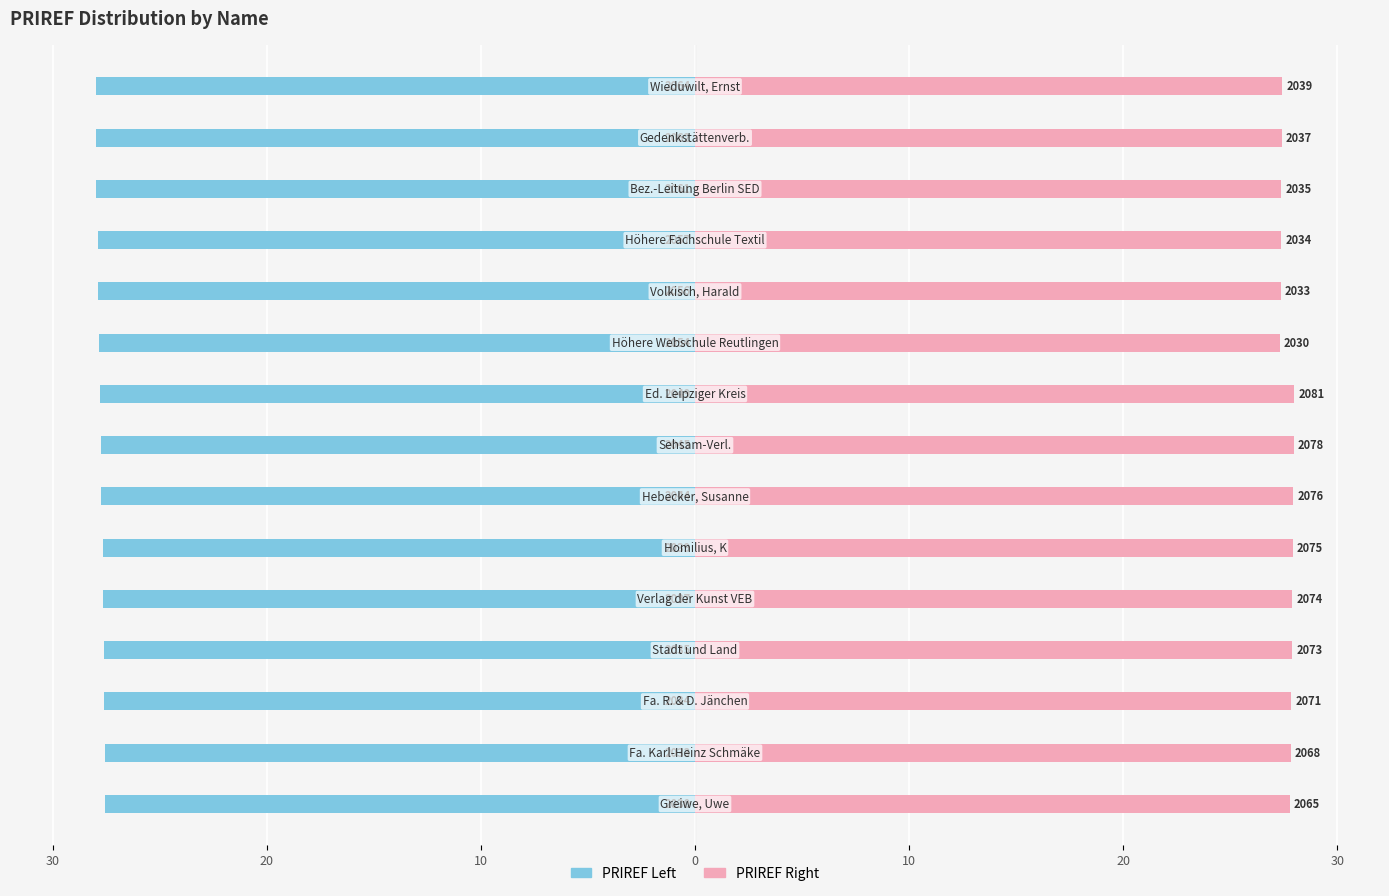

Reading left to right, extract all data points from this chart.

PRIREF Left: -27.5	-27.6	-27.6	-27.6	-27.6	-27.7	-27.7	-27.7	-27.8	-27.9	-27.9	-27.9	-28.0	-28.0	-28.0
PRIREF Right: 27.8	27.8	27.9	27.9	27.9	27.9	27.9	28.0	28.0	27.3	27.4	27.4	27.4	27.4	27.4